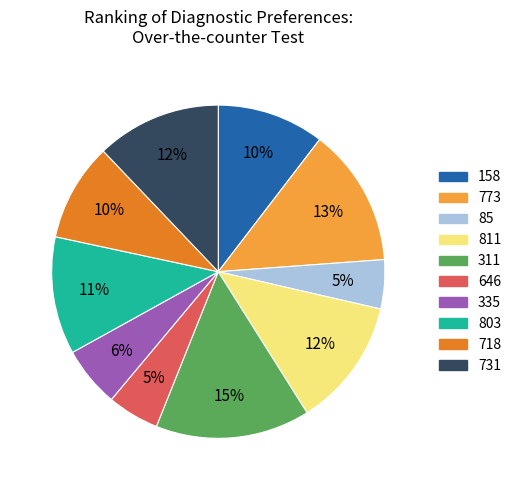

How many slices are in this pie chart?

10